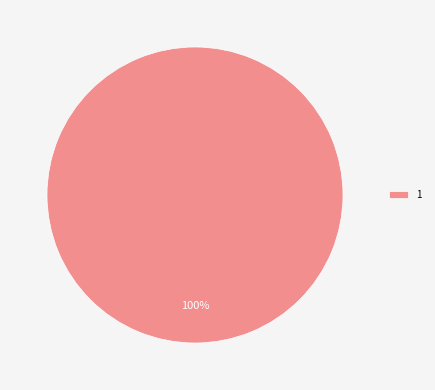

Is there a majority slice in this chart?

Yes